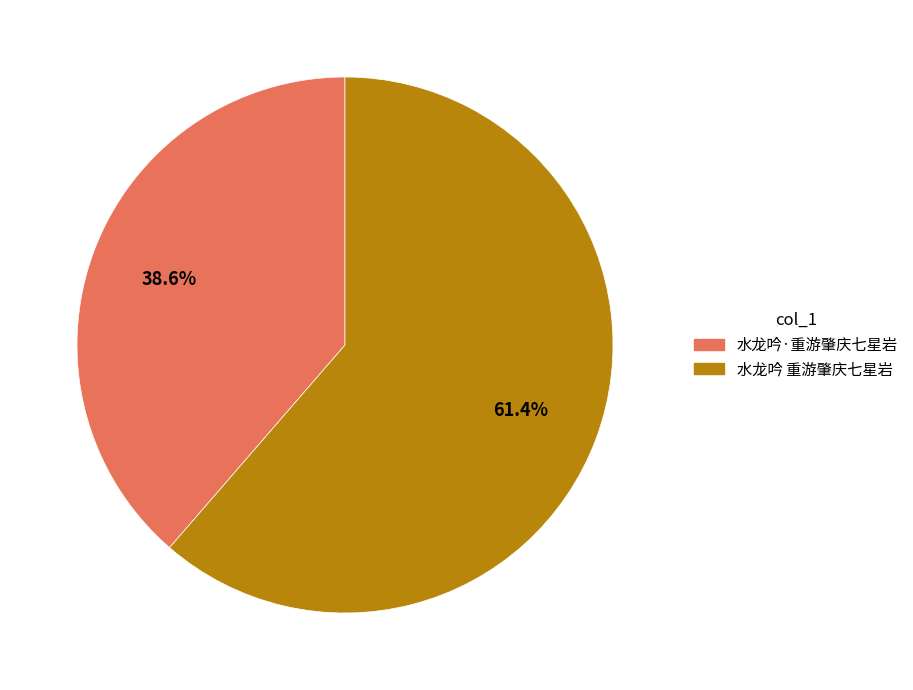

Which category has the smallest portion of the pie?

水龙吟·重游肇庆七星岩